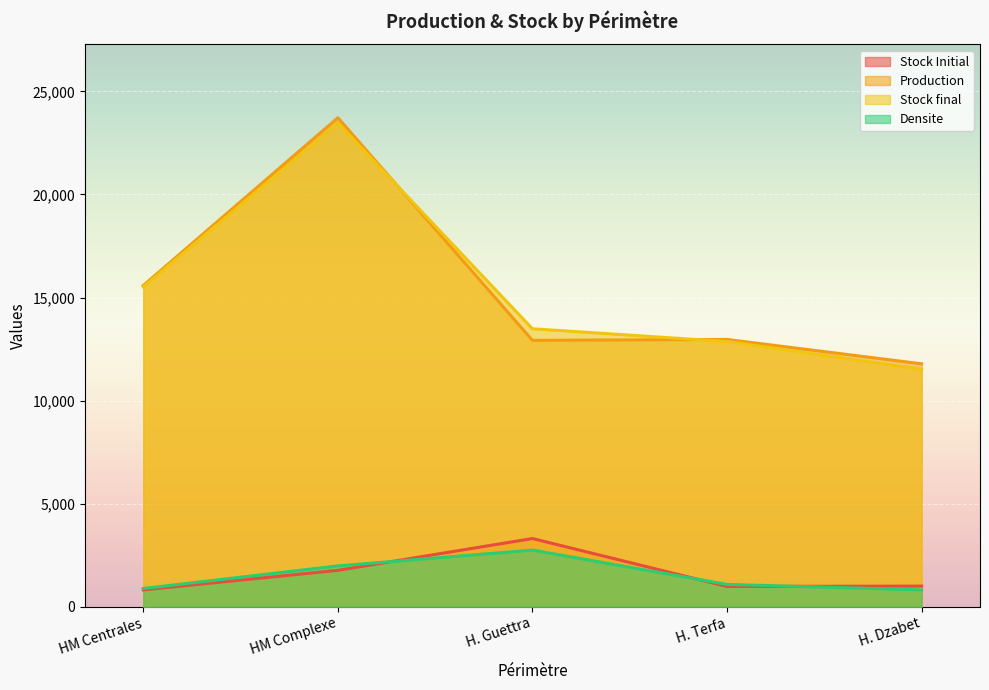

The value of Production at H. Terfa is 18309.3. True or false?

False